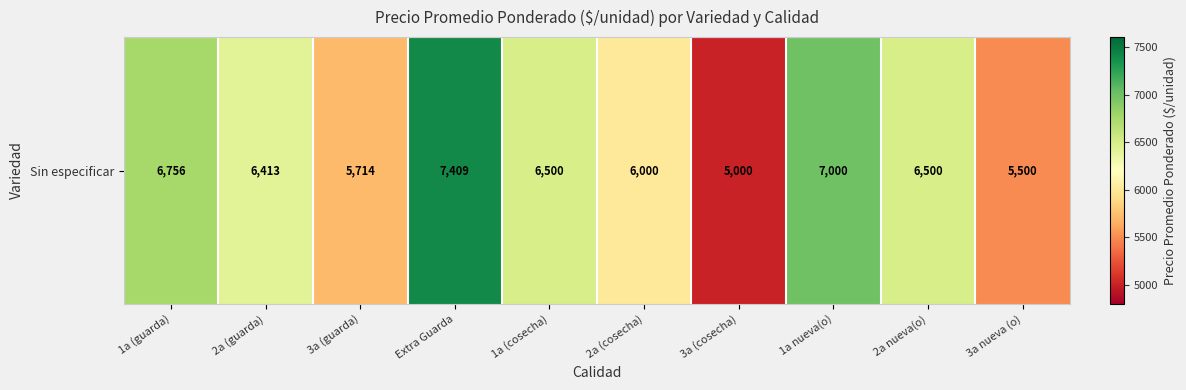

List the labels in order of value, largest first.

Extra Guarda, 1a nueva(o), 1a (guarda), 1a (cosecha), 2a nueva(o), 2a (guarda), 2a (cosecha), 3a (guarda), 3a nueva (o), 3a (cosecha)